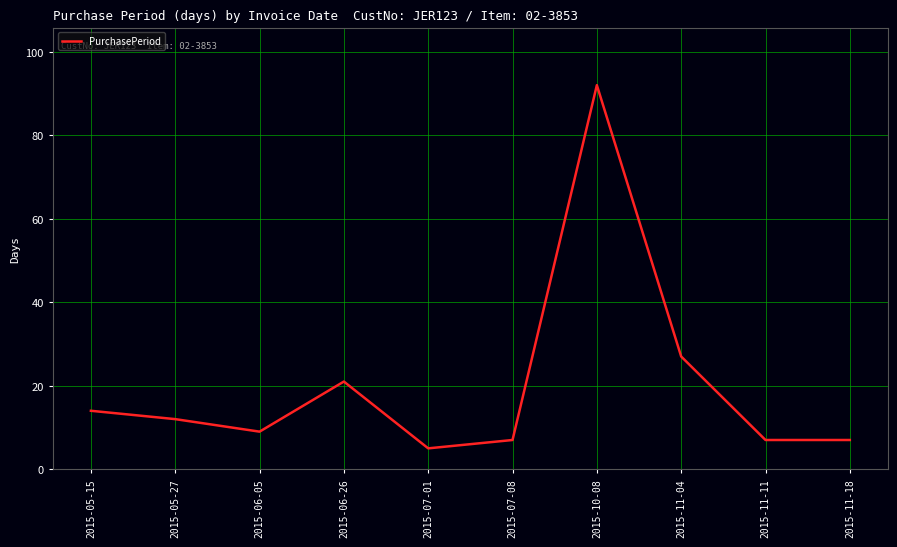

Reading right to left, extract all data points from this chart.

7	7	27	92	7	5	21	9	12	14